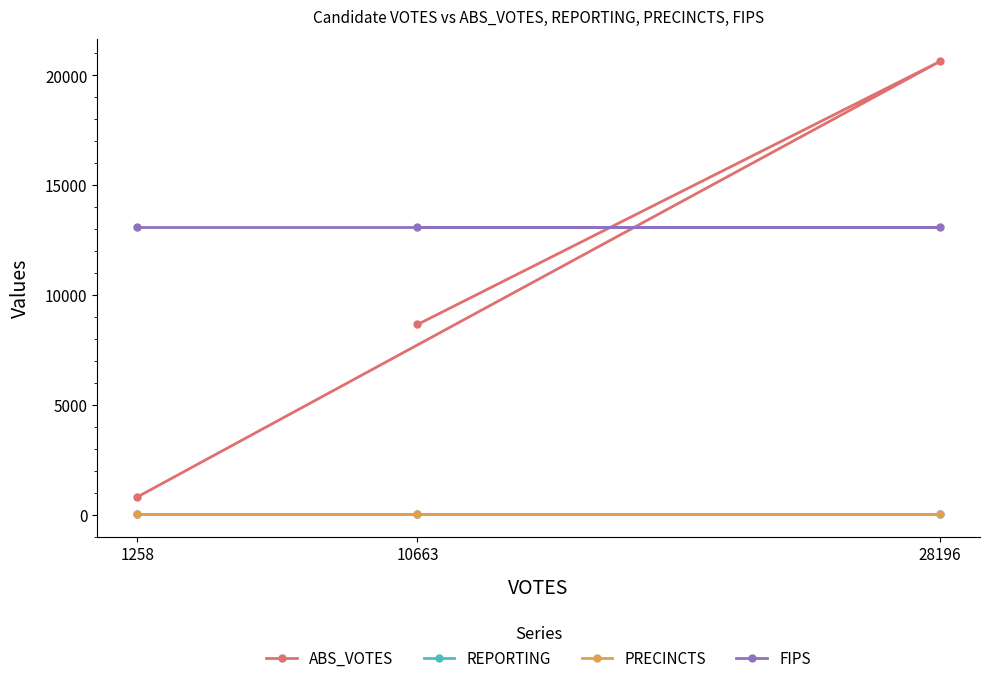

What is the minimum value shown in the chart?

25